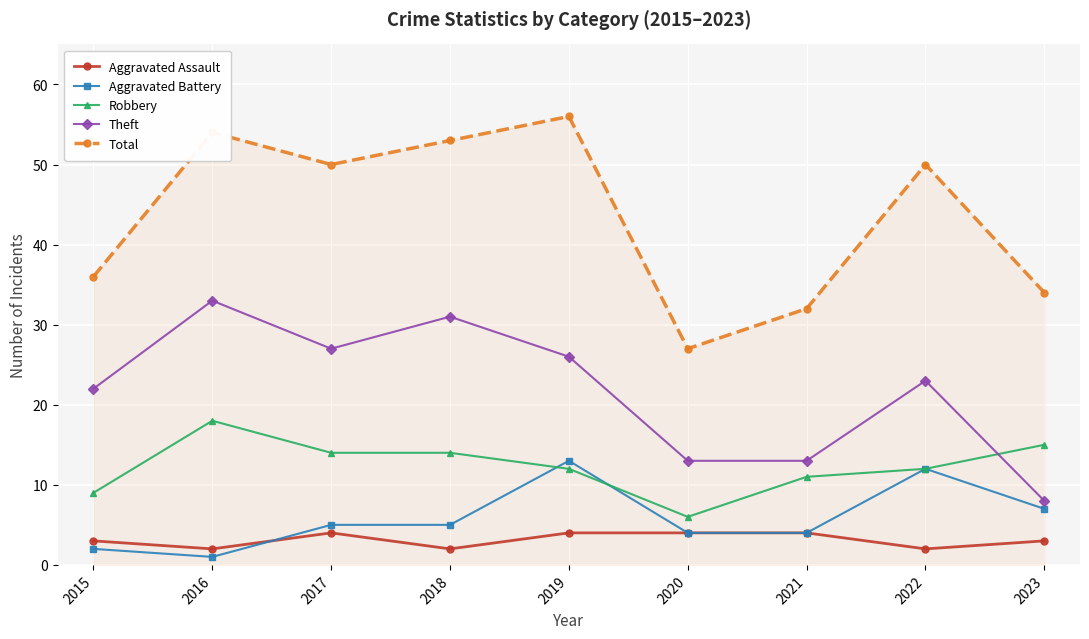

The value of Total at 2016 is 73. True or false?

False